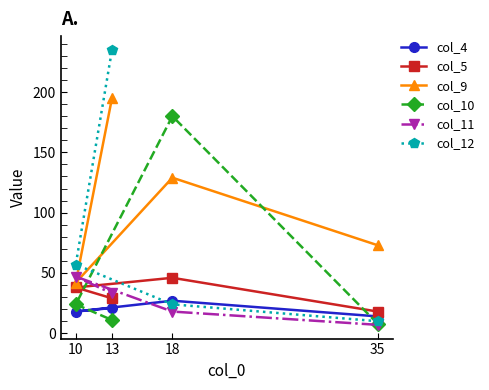

What is the difference between the highest and lowest values at 35?

66